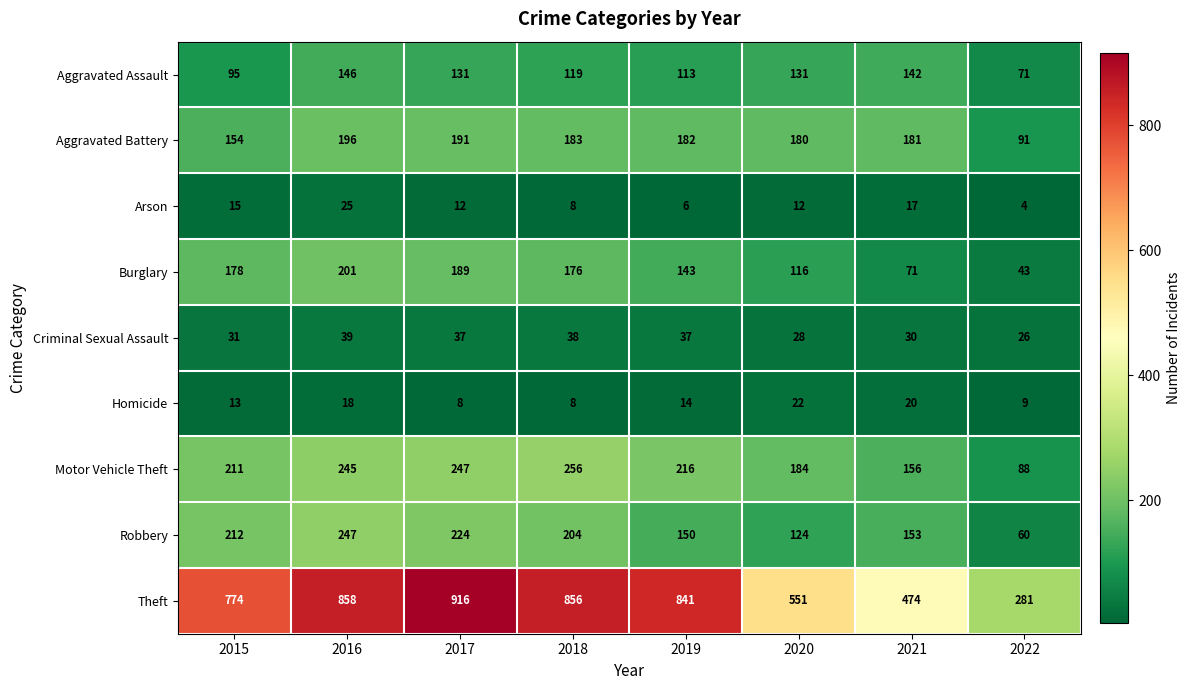

What is the spread (max minus min) of values at 2021?

457